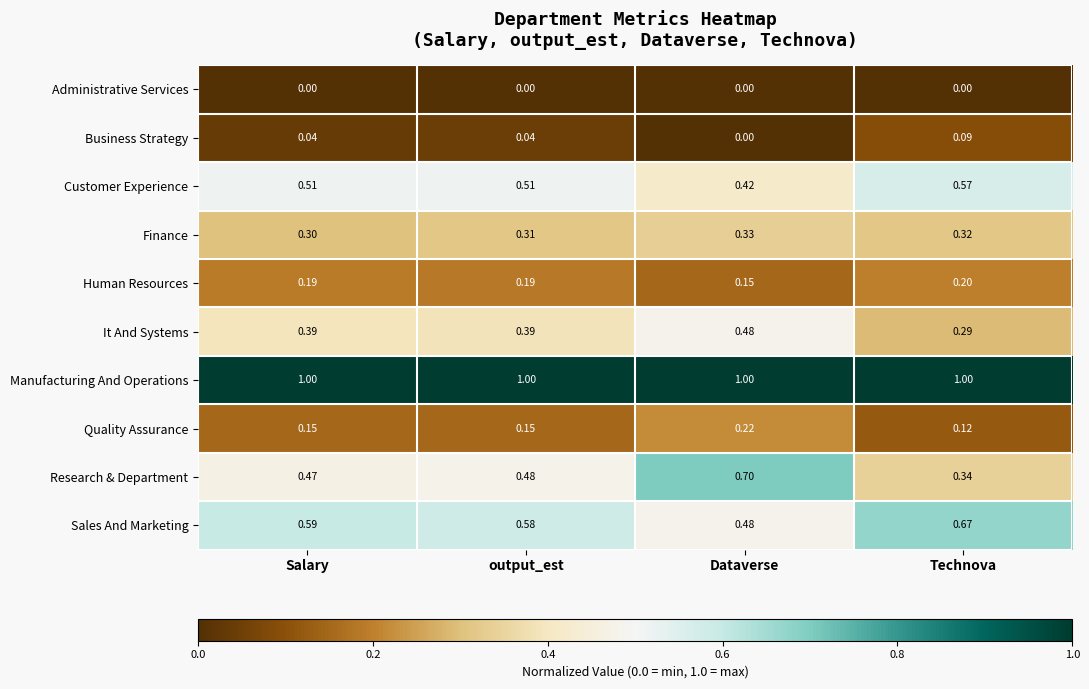

Which series changed the most between Salary and Technova?

Research & Department